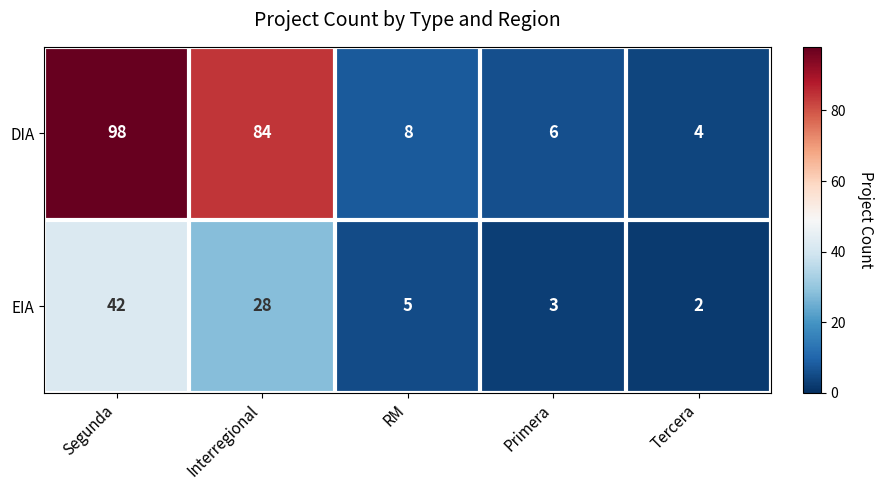

Reading right to left, list all the values displayed in this chart.

DIA: 4	6	8	84	98
EIA: 2	3	5	28	42